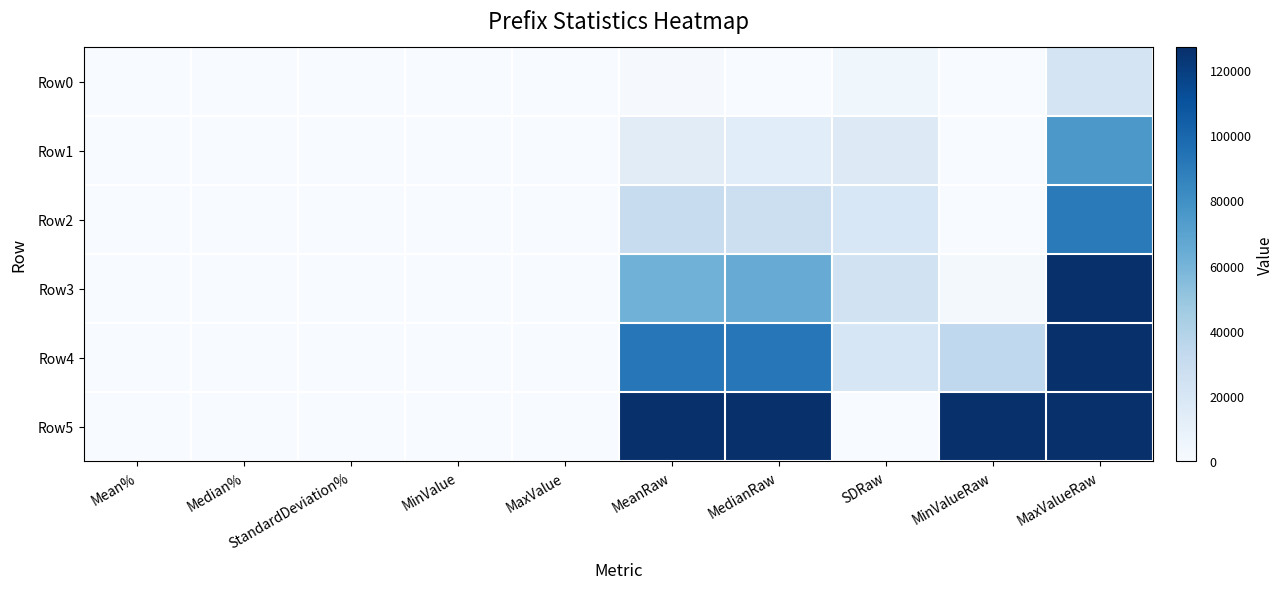

Reading left to right, extract all data points from this chart.

Row0: Mean%=1.0	Median%=0.0	StandardDeviation%=3.7	MinValue=0.0	MaxValue=17.8	MeanRaw=1259.9	MedianRaw=0.0	SDRaw=4686.5	MinValueRaw=0.0	MaxValueRaw=22545.0
Row1: Mean%=11.1	Median%=10.8	StandardDeviation%=12.6	MinValue=0.0	MaxValue=59.5	MeanRaw=14049.5	MedianRaw=13683.5	SDRaw=15926.9	MinValueRaw=0.0	MaxValueRaw=75437.0
Row2: Mean%=23.8	Median%=21.6	StandardDeviation%=15.6	MinValue=0.0	MaxValue=71.4	MeanRaw=30177.4	MedianRaw=27372.0	SDRaw=19742.1	MinValueRaw=1.0	MaxValueRaw=90567.0
Row3: Mean%=48.8	Median%=50.9	StandardDeviation%=19.1	MinValue=2.0	MaxValue=100.0	MeanRaw=61801.6	MedianRaw=64481.5	SDRaw=24255.0	MinValueRaw=2551.0	MaxValueRaw=126744.0
Row4: Mean%=72.6	Median%=72.4	StandardDeviation%=16.0	MinValue=26.9	MaxValue=100.0	MeanRaw=92063.6	MedianRaw=91769.5	SDRaw=20269.4	MinValueRaw=34168.0	MaxValueRaw=126780.0
Row5: Mean%=100.0	Median%=100.0	StandardDeviation%=0.0	MinValue=100.0	MaxValue=100.0	MeanRaw=126781.0	MedianRaw=126781.0	SDRaw=0.0	MinValueRaw=126781.0	MaxValueRaw=126781.0